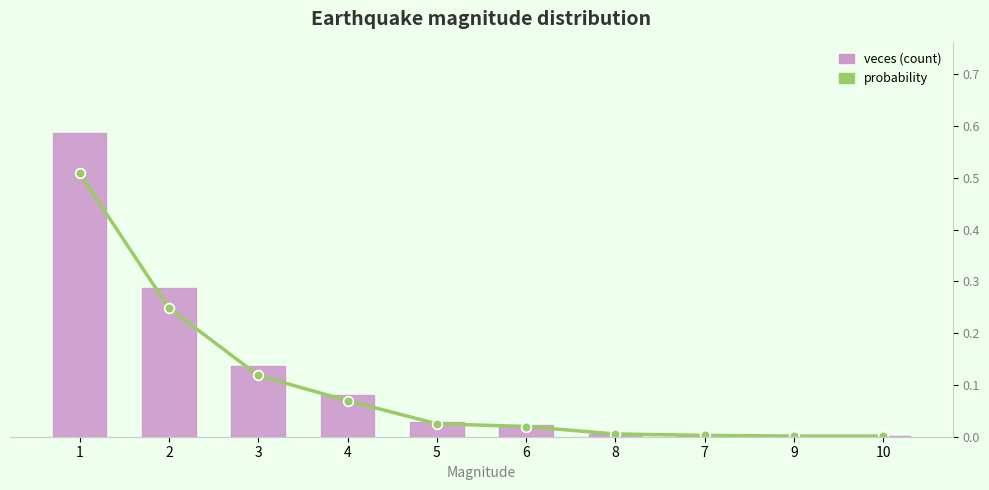

The veces (count) series shows 0.4 at 10. True or false?

False